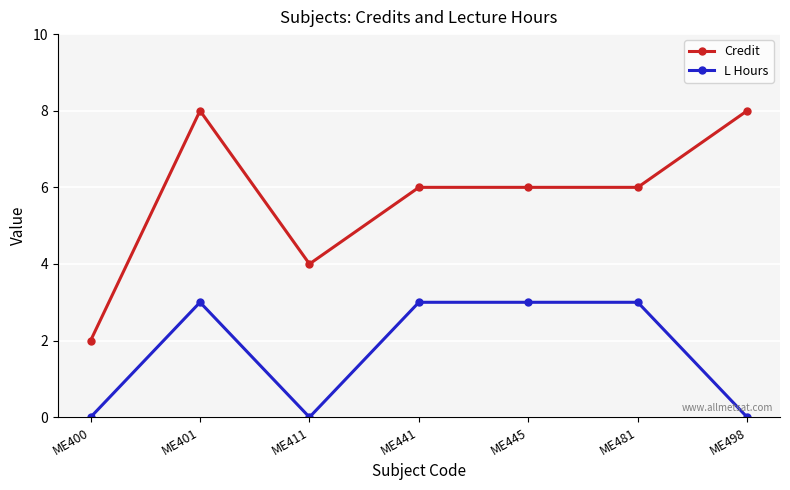

True or false: L Hours and Credit cross at least once.

False